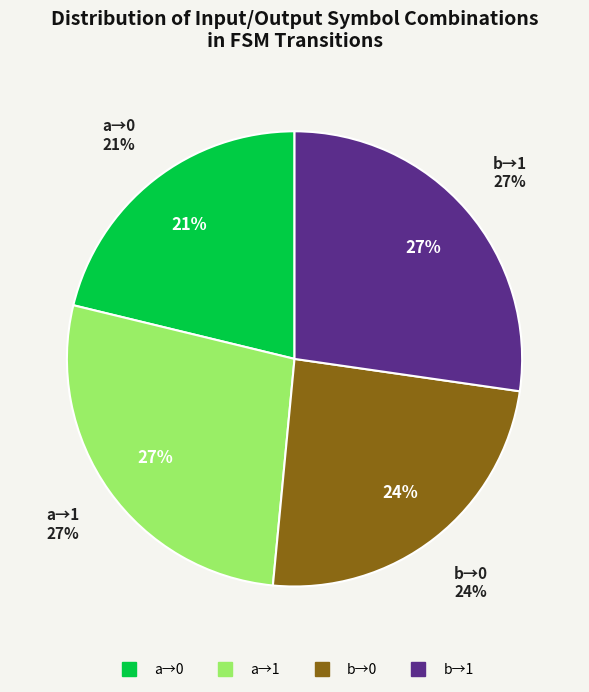

How many segments does this pie chart have?

4